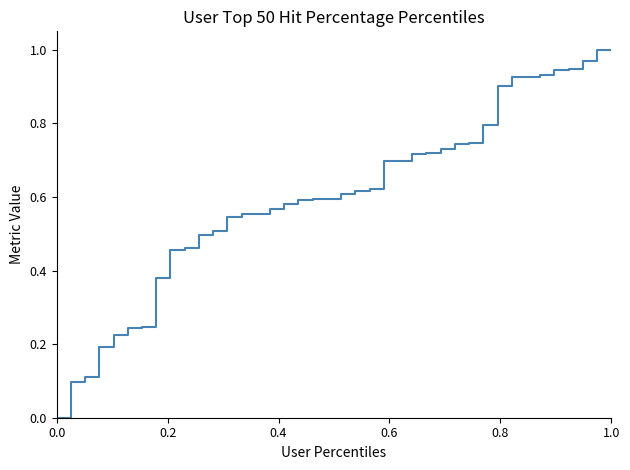

How many lines are shown in the chart?

1